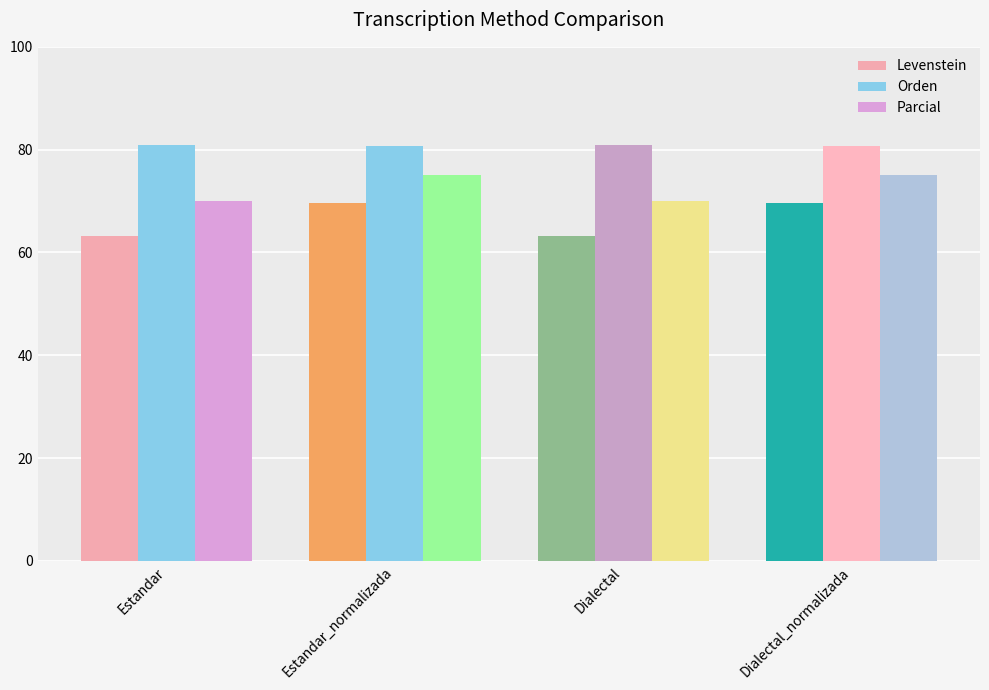

Which series has the largest range (max minus min)?

Levenstein